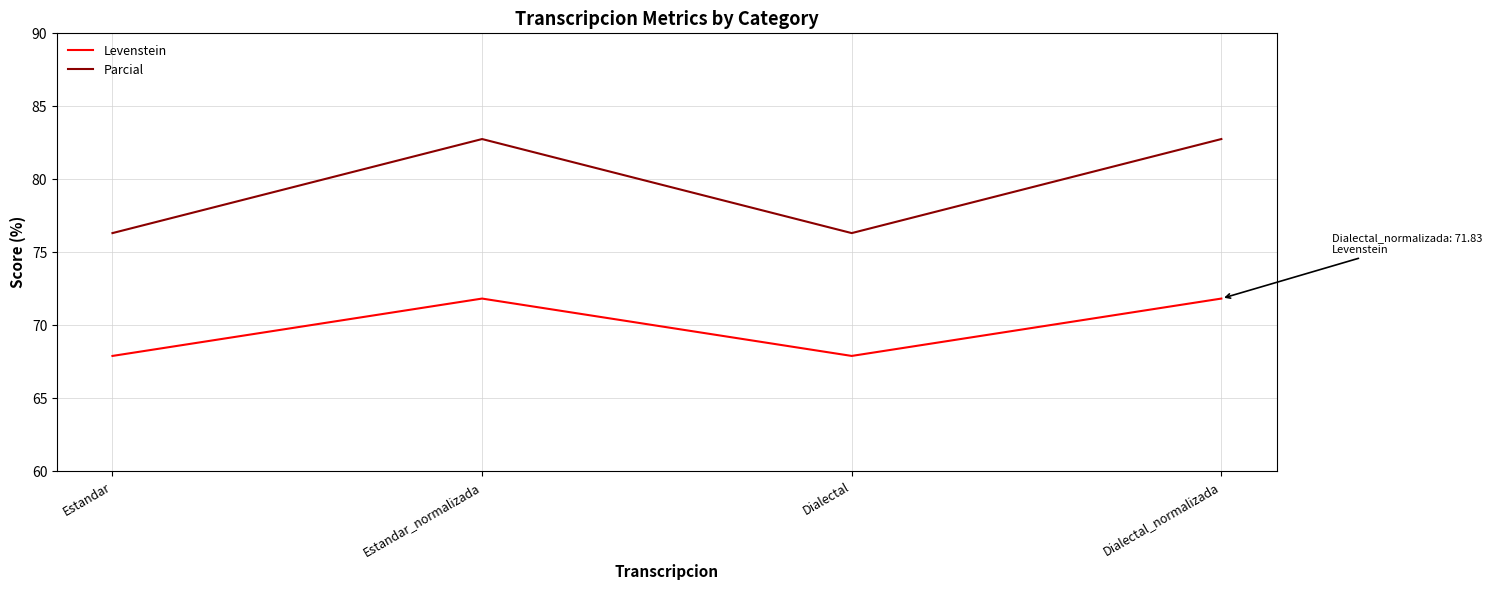

Count the number of categories in the chart.

4